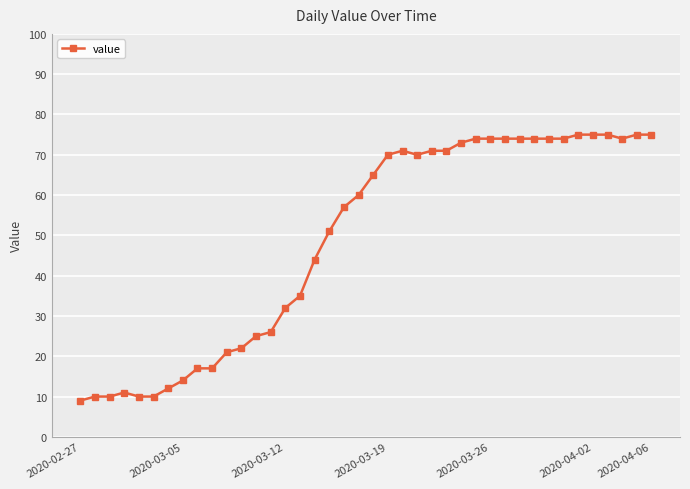

Does the chart display data point markers on the line(s)?

Yes